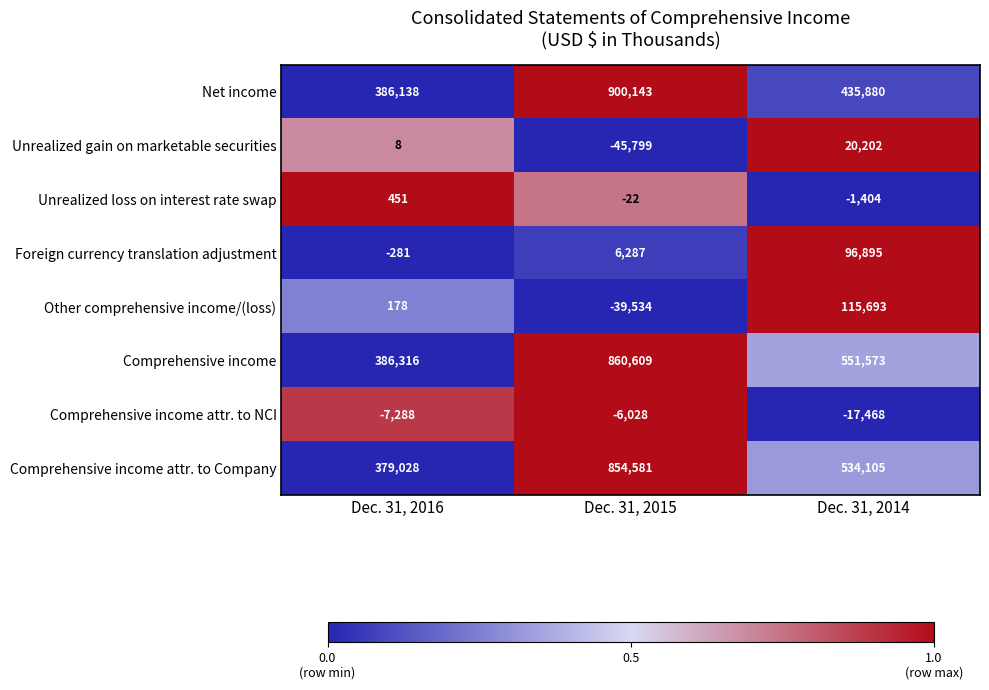

Is it true that Net income equals 80214 at Dec. 31, 2016?

False